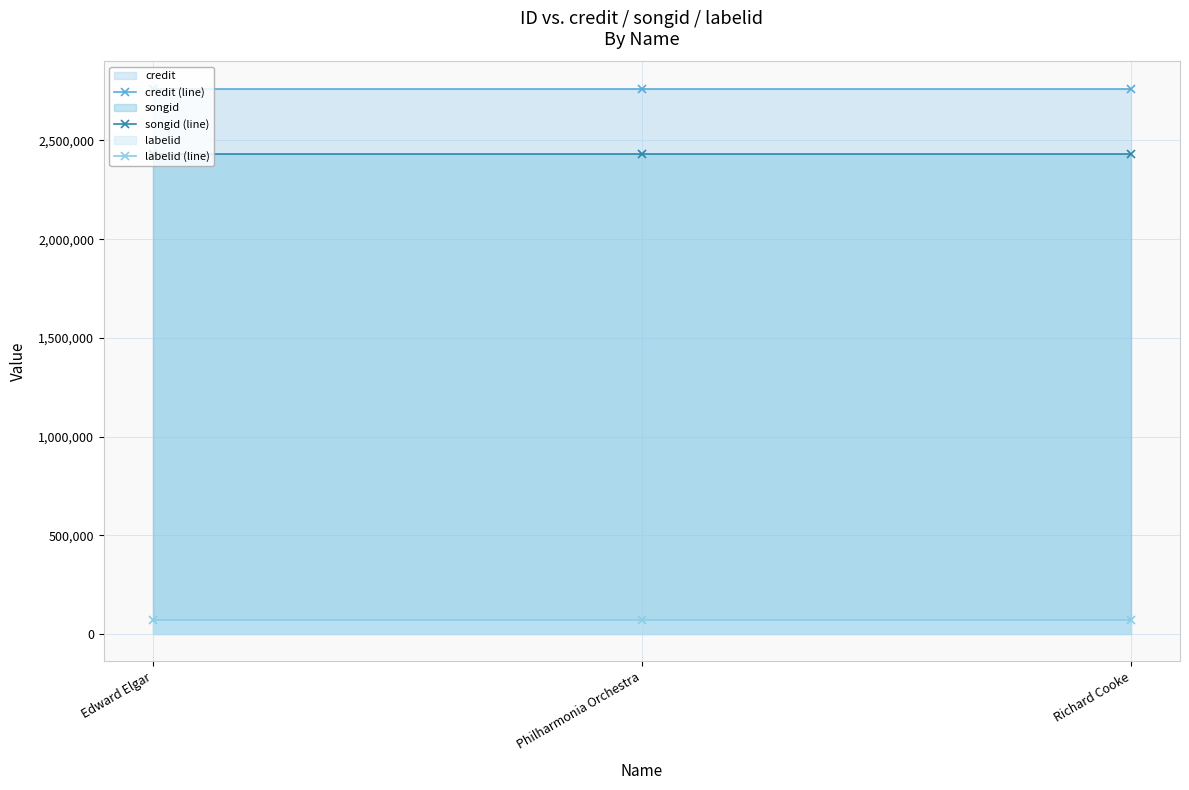

At which label is credit (line) closest to 2761630?

Edward Elgar